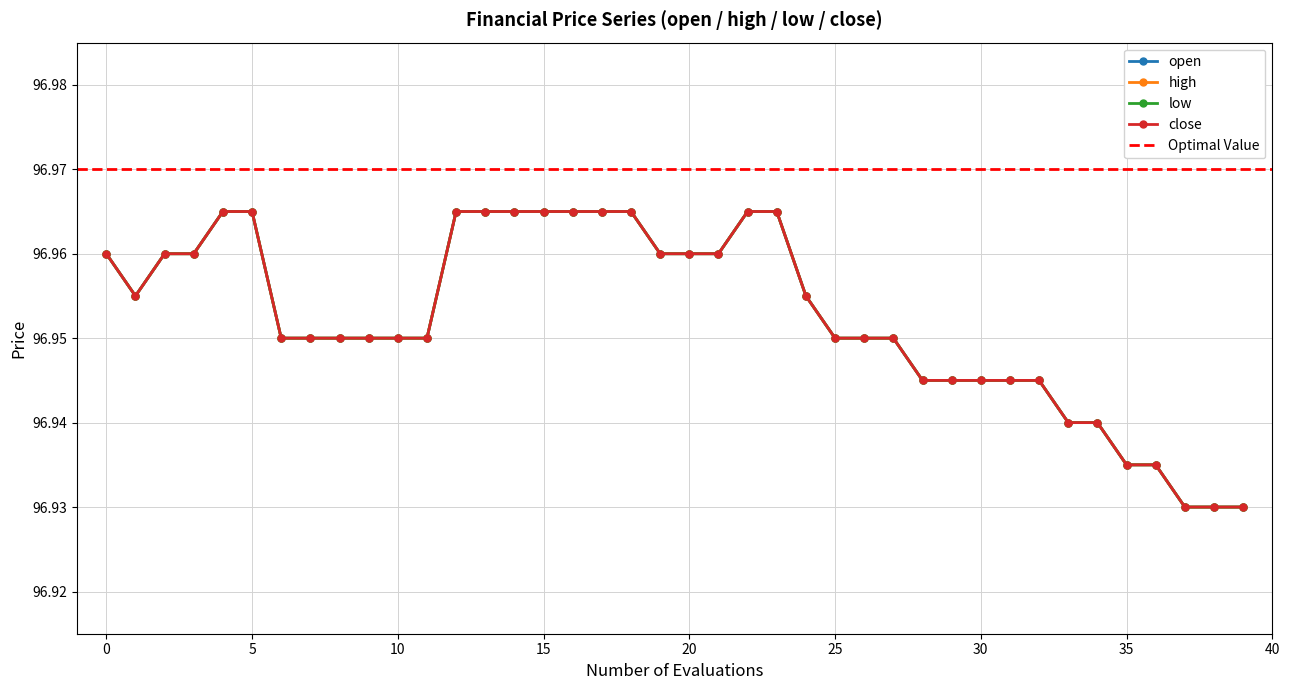

At which category does open reach its first local valley?

1